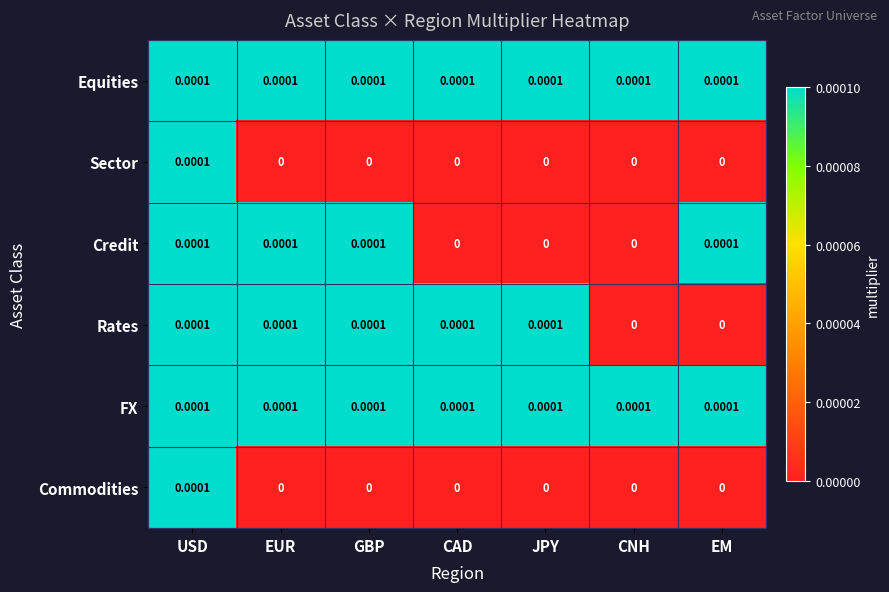

Between CNH and EM, which series saw the biggest shift?

Credit